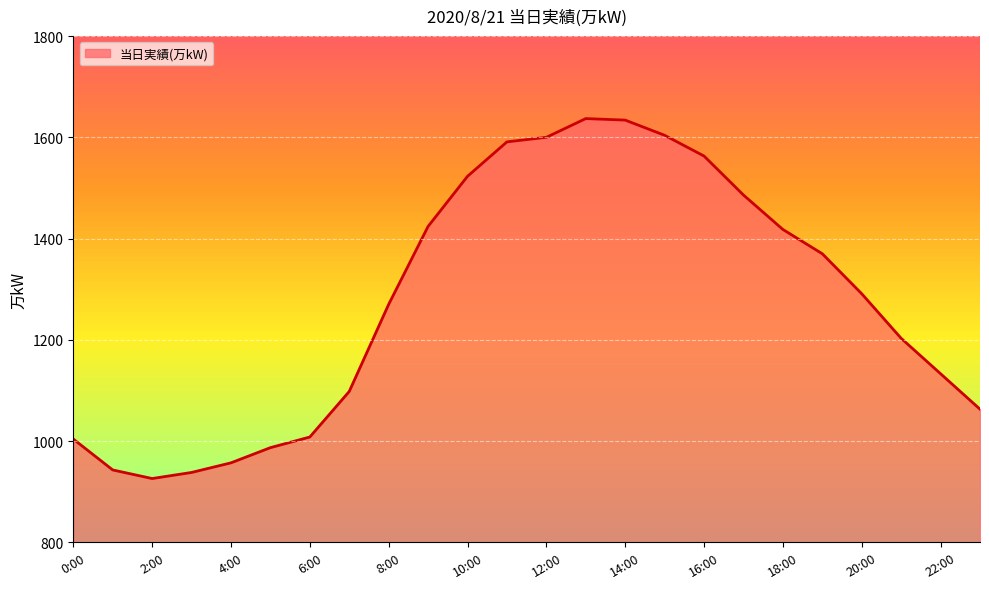

What is the maximum value shown in the chart?

1637